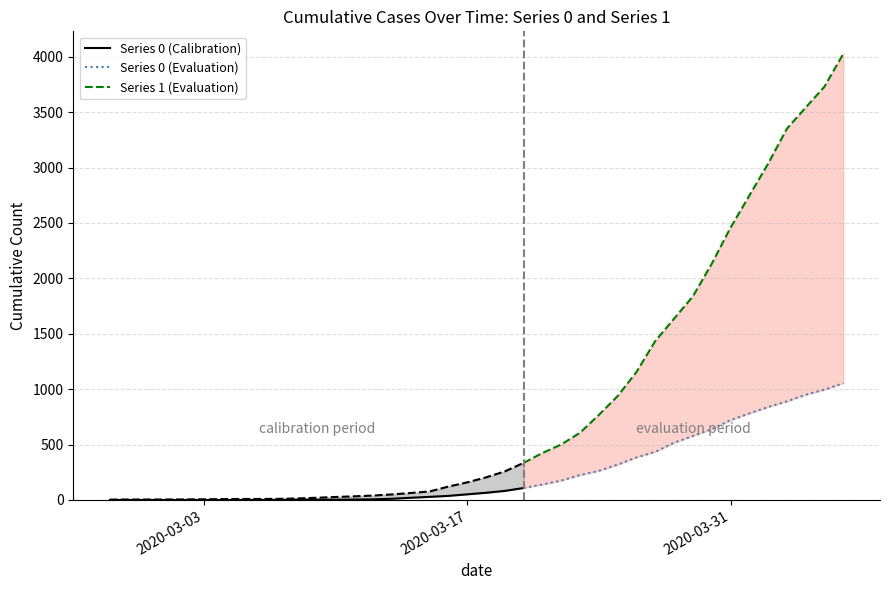

Does the chart display data point markers on the line(s)?

No